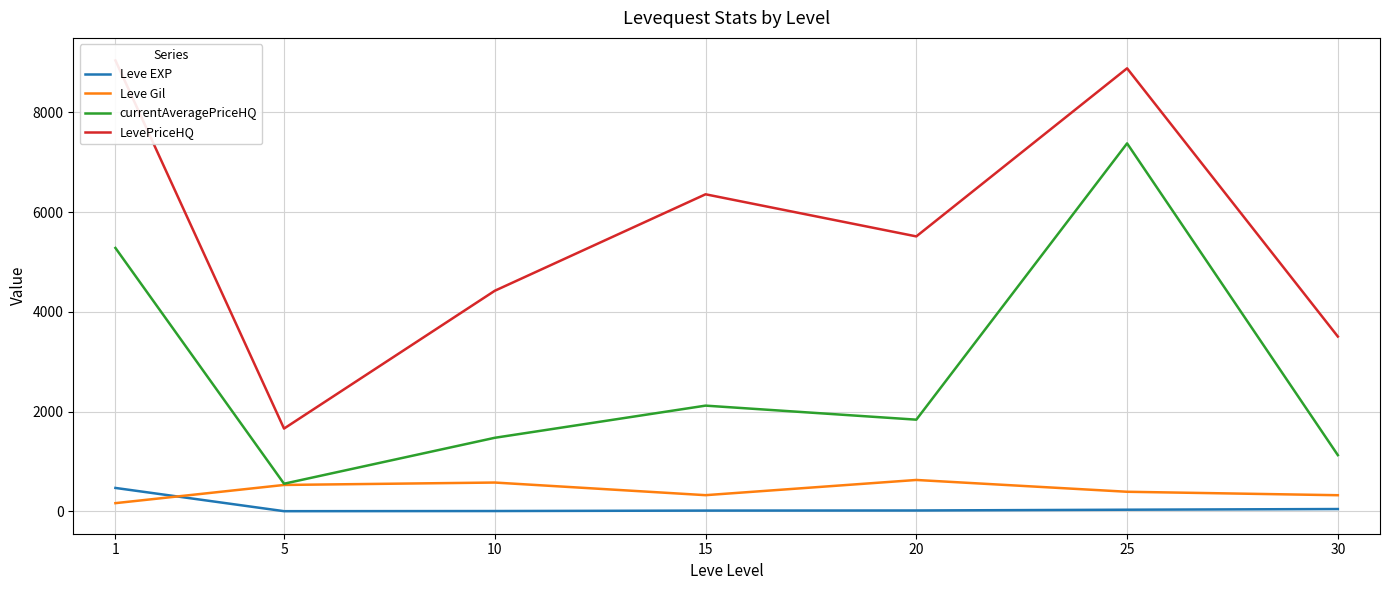

How many categories are shown in the chart?

7